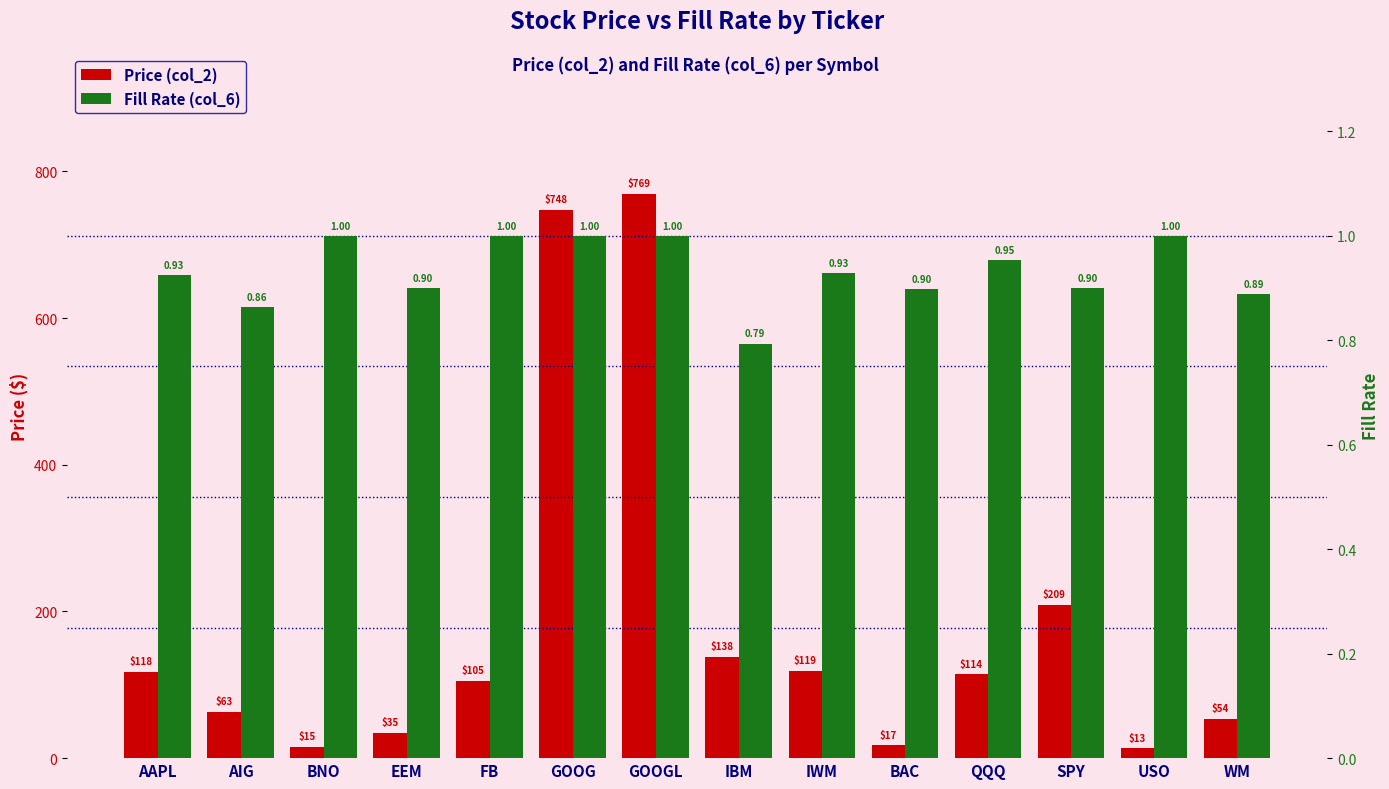

True or false: Price (col_2) has a value of 15.3 at BNO.

True